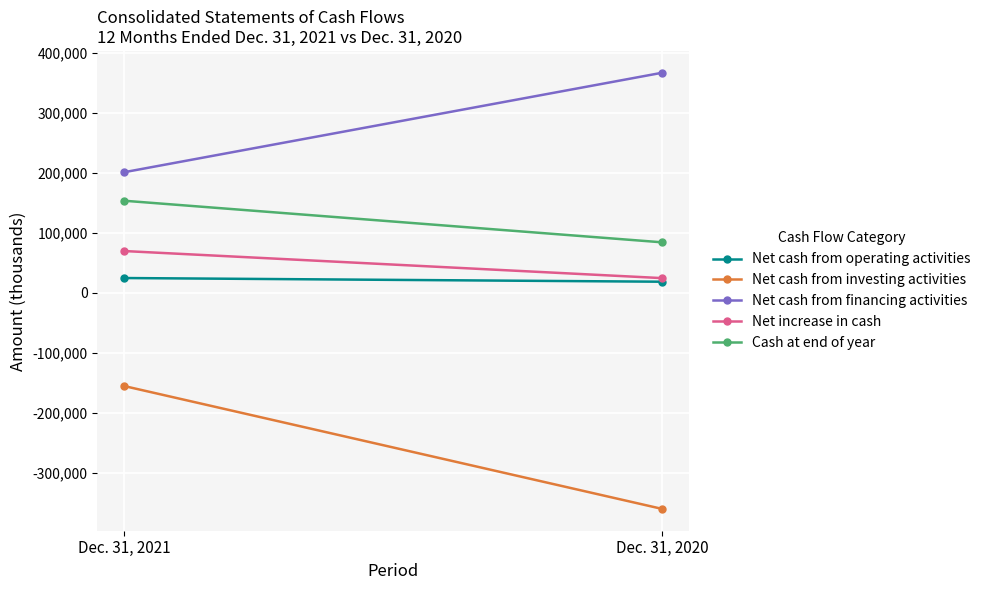

Between Dec. 31, 2021 and Dec. 31, 2020, which series saw the biggest shift?

Net cash from investing activities